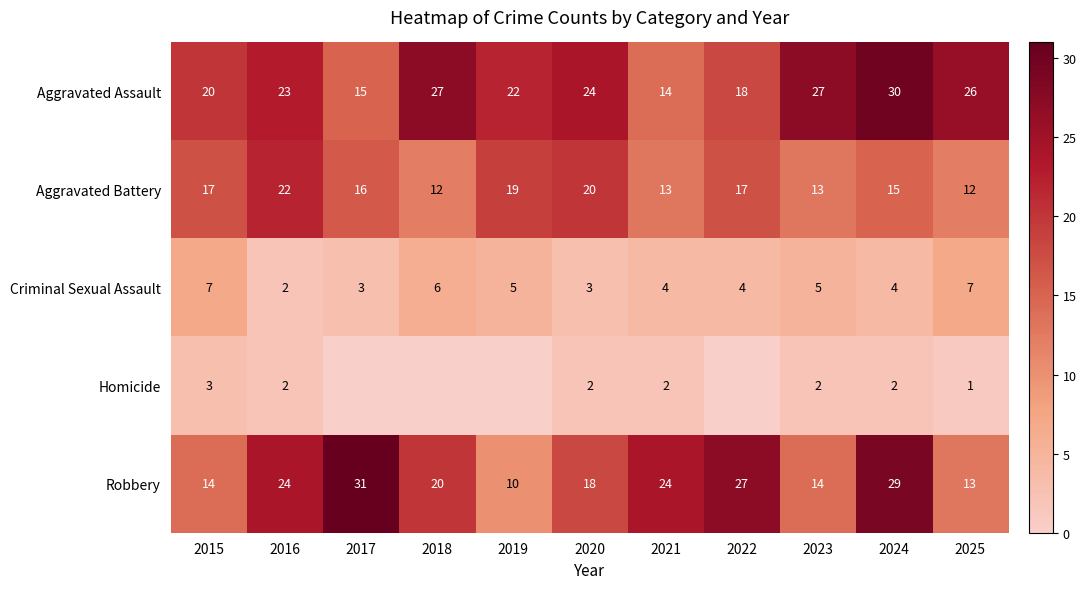

Is the value of Robbery at 2018 greater than the value of Homicide at 2015?

Yes